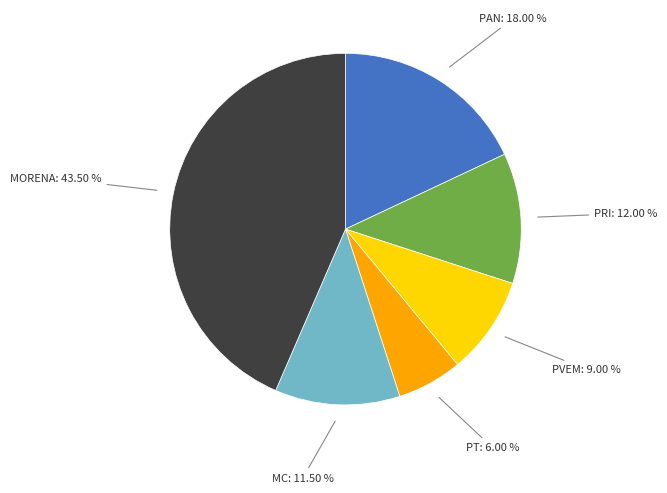

Does any single category account for the majority?

No